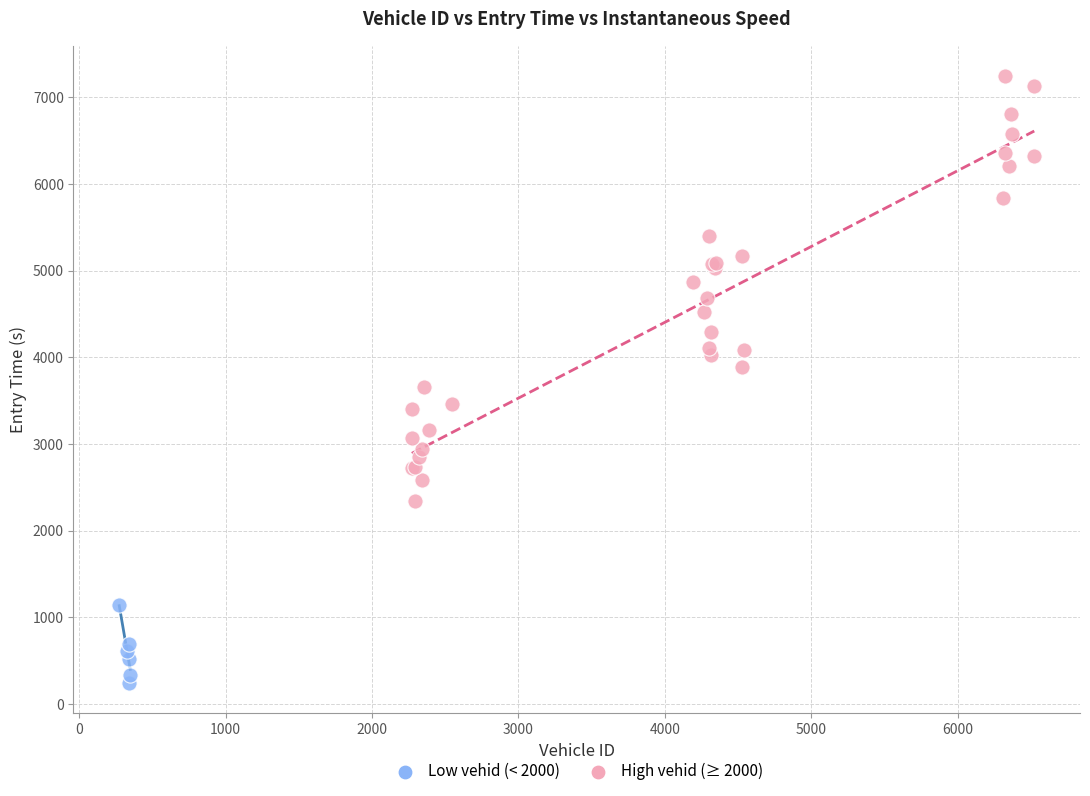

Which series has the largest Y range (max minus min)?

High vehid (≥ 2000)